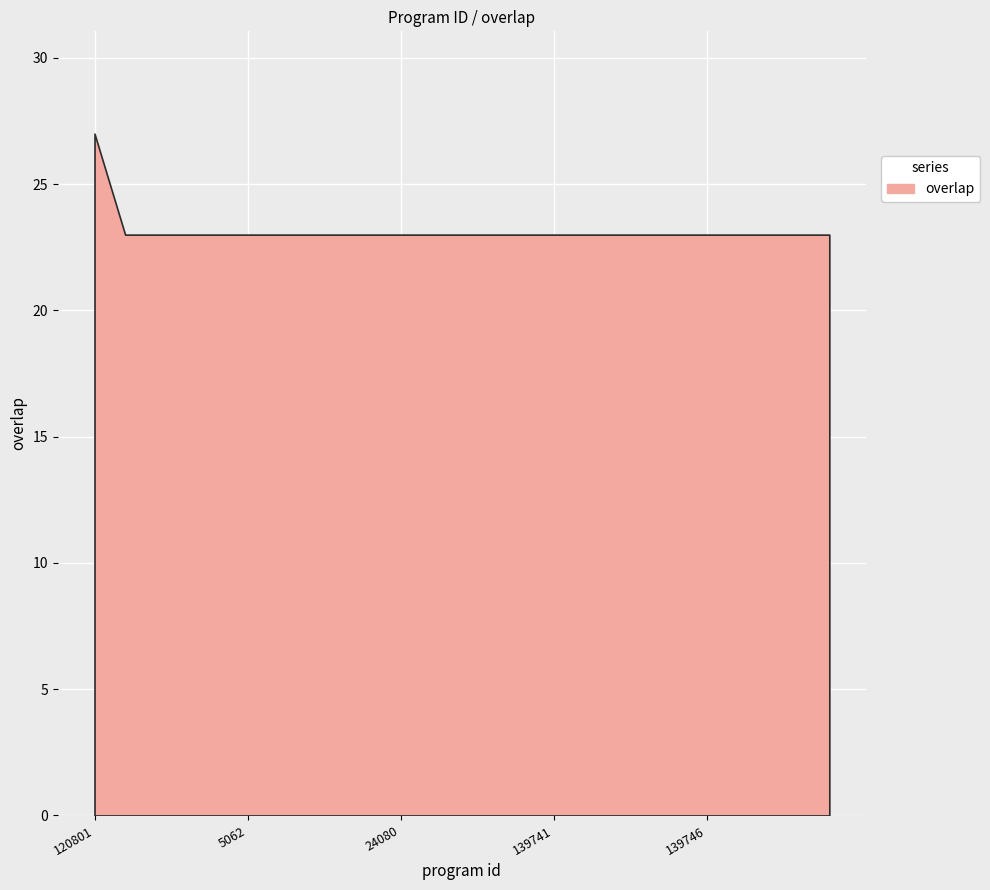

Count the number of values greater than 23.

1